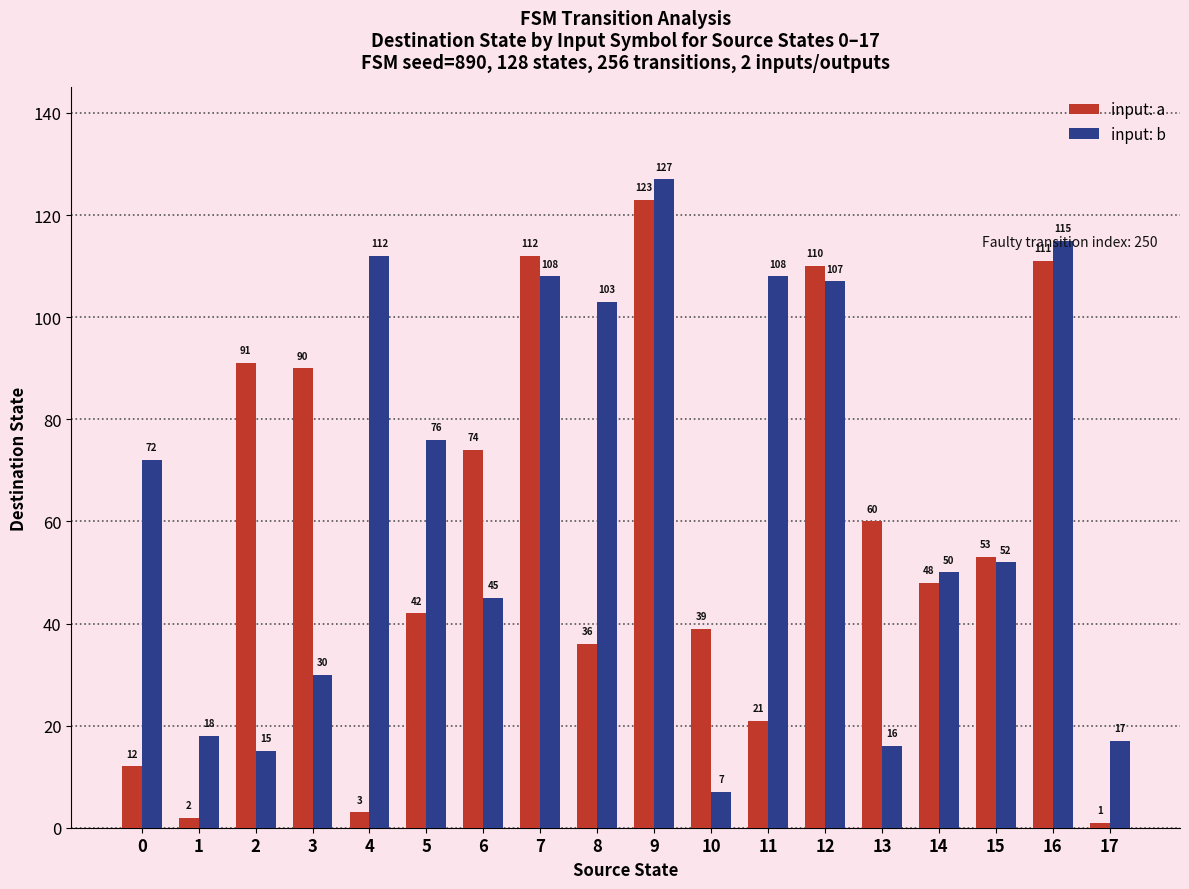

Which series changed the most between 3 and 11?

input: b